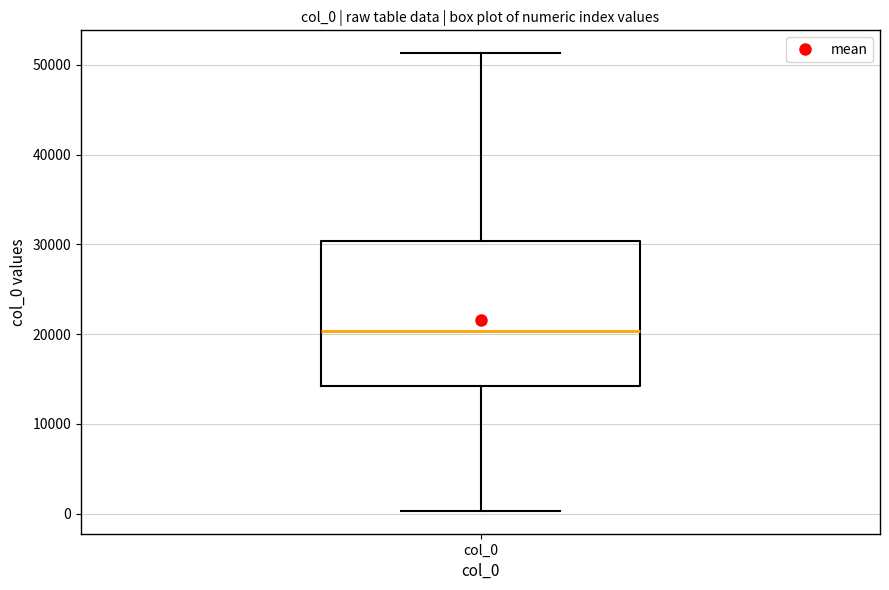

Where is the upper edge of the box for col_0 on the y-axis? The values are not printed on the chart, so give them approximately, as read against the axis.

30000